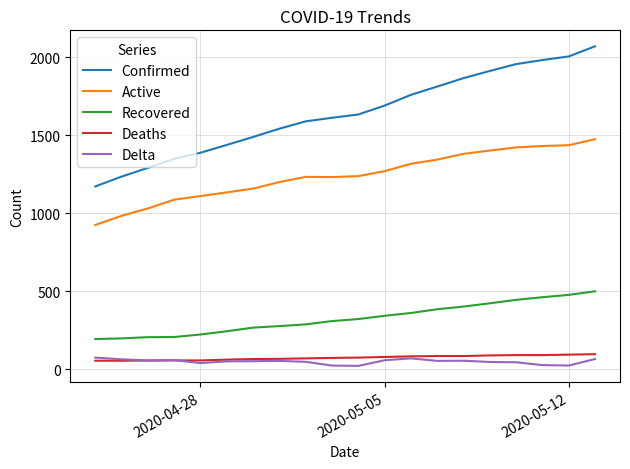

What is the difference between the second highest and second lowest values in the Deaths series?

39